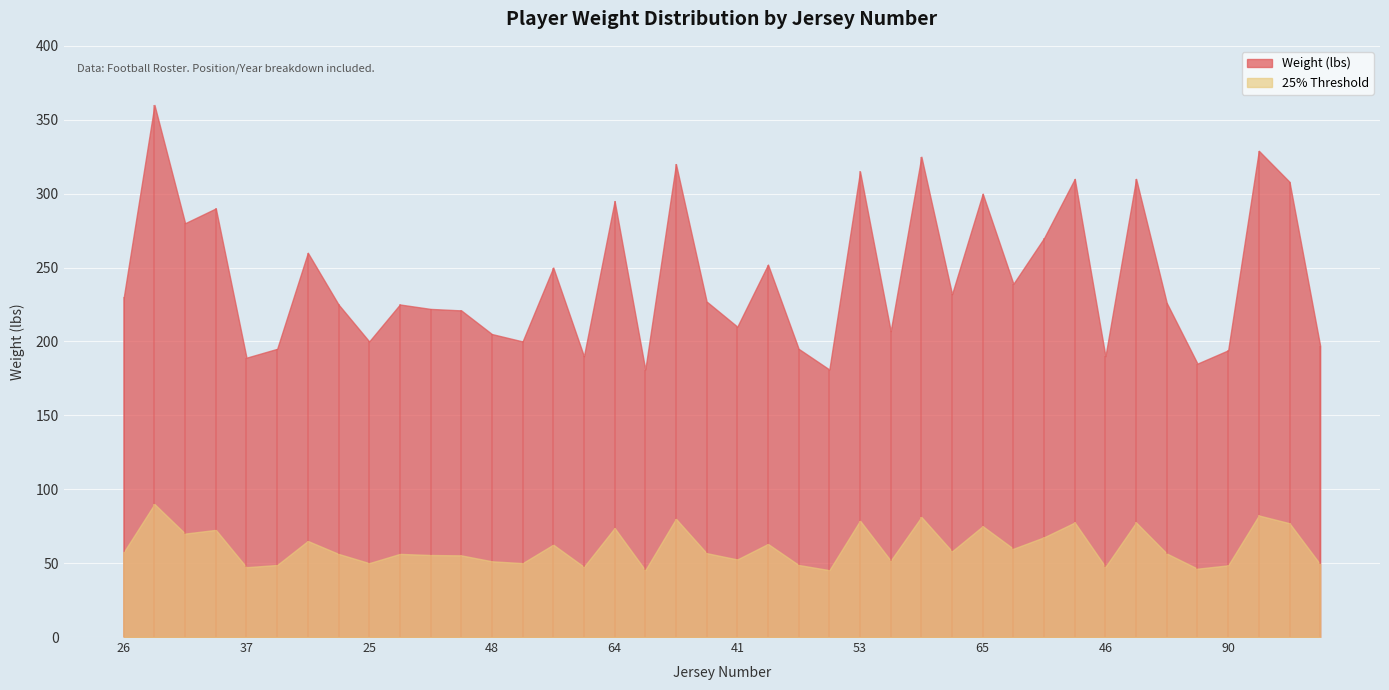

List the labels in order of value, smallest first.

19, 15, 18, 37, 4, 46, 90, 42, 14, 5, 25, 35, 48, 18, 41, 38, 57, 6, 17, 15, 7, 26, 86, 46, 88, 34, 9, 95, 90, 65, 64, 65, 58, 20, 99, 53, 74, 66, 73, 51